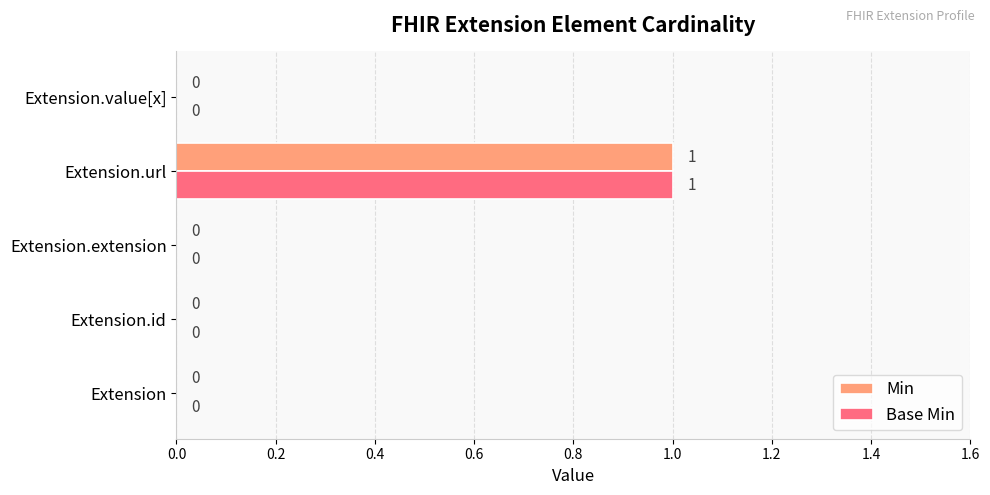

Which category has the highest value in the Base Min series?

Extension.url